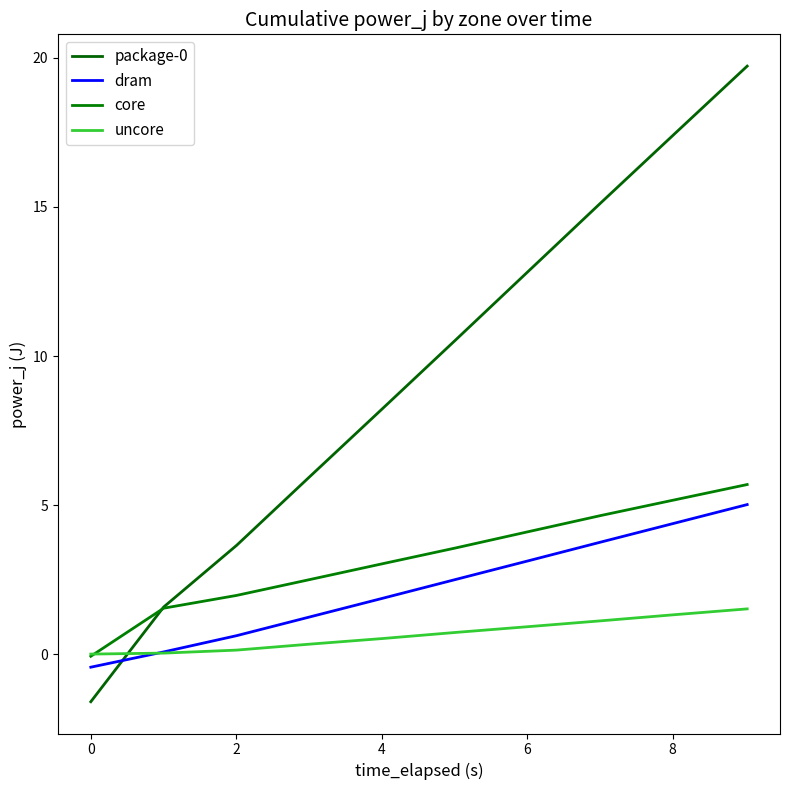

Reading left to right, transcribe all the data shown in this chart.

package-0: -1.6	1.6	3.6	5.9	8.2	10.5	12.8	15.2	17.4	19.7
dram: -0.4	0.1	0.6	1.2	1.9	2.5	3.1	3.8	4.4	5.0
core: -0.1	1.5	2.0	2.5	3.0	3.6	4.1	4.7	5.2	5.7
uncore: -0.0	0.0	0.1	0.3	0.5	0.7	0.9	1.1	1.3	1.5